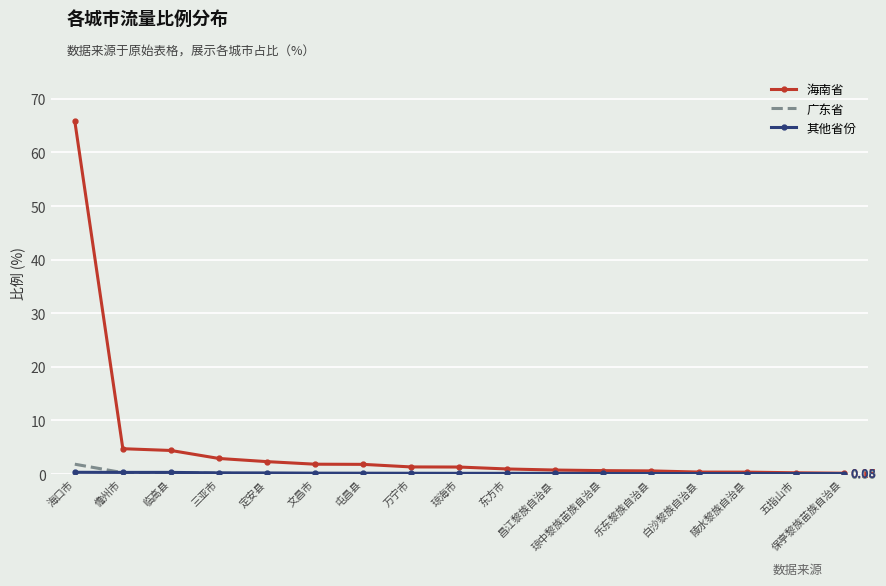

Which series changed the most between 海口市 and 保亭黎族苗族自治县?

海南省